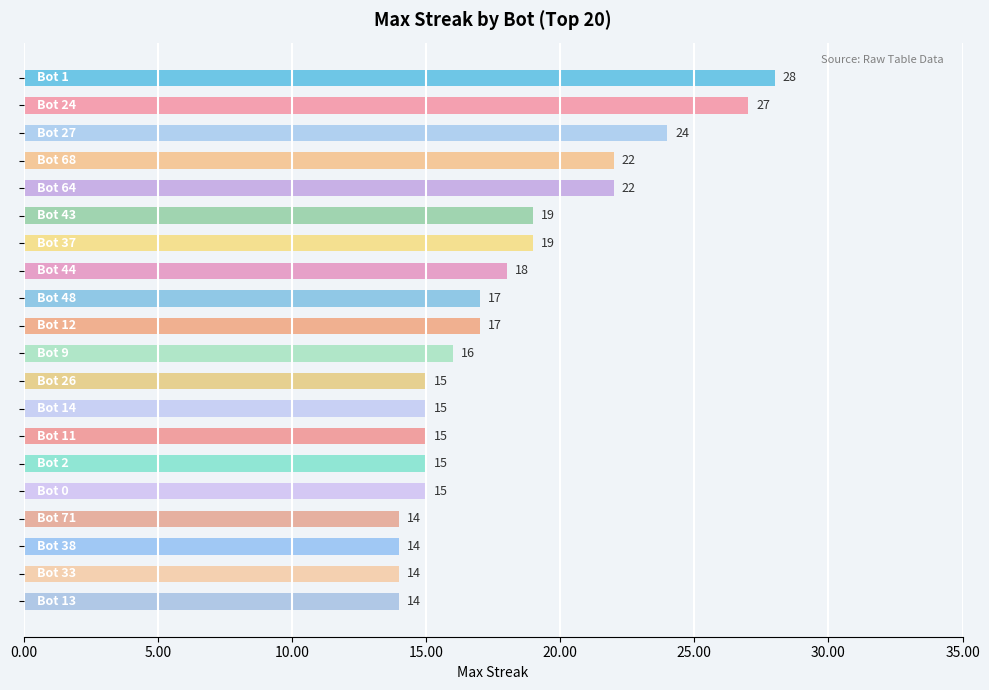

What is the sum of all values?

360